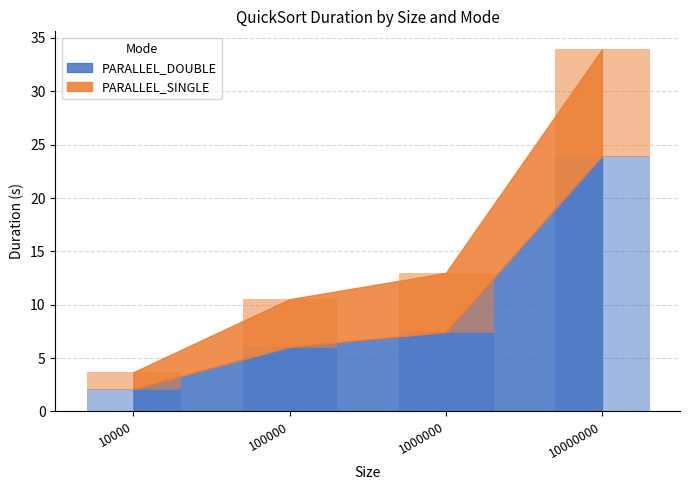

What is the sum of all PARALLEL_DOUBLE values?

39.5